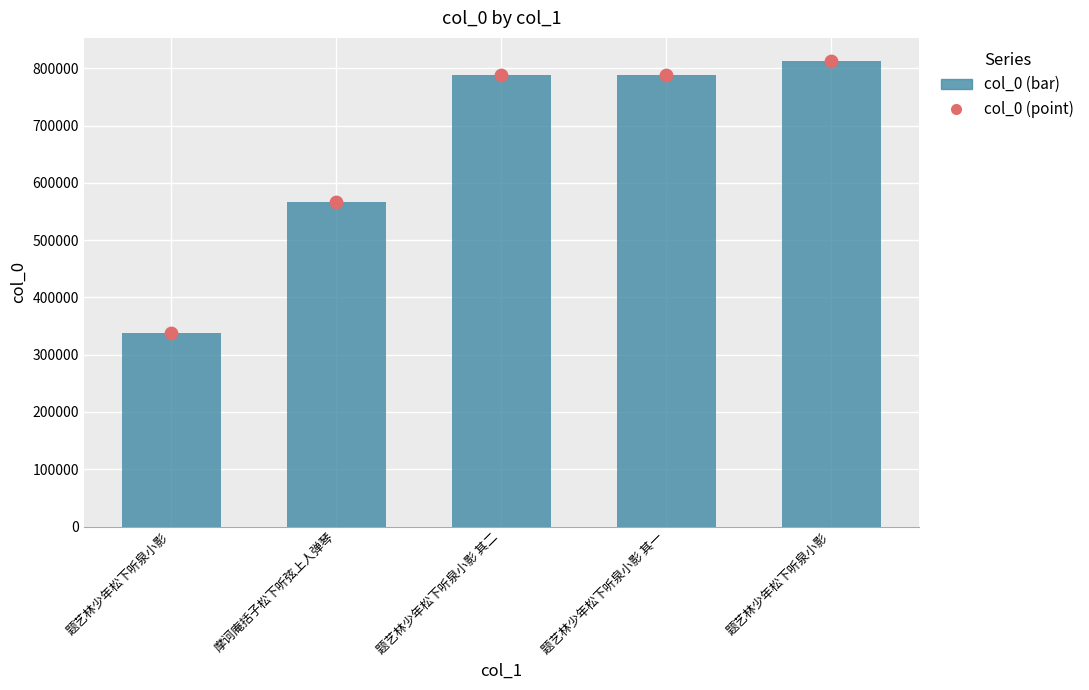

Is the value of col_0 at 题艺林少年松下听泉小影 其二 greater than the value of col_0 (point) at 题艺林少年松下听泉小影?

Yes